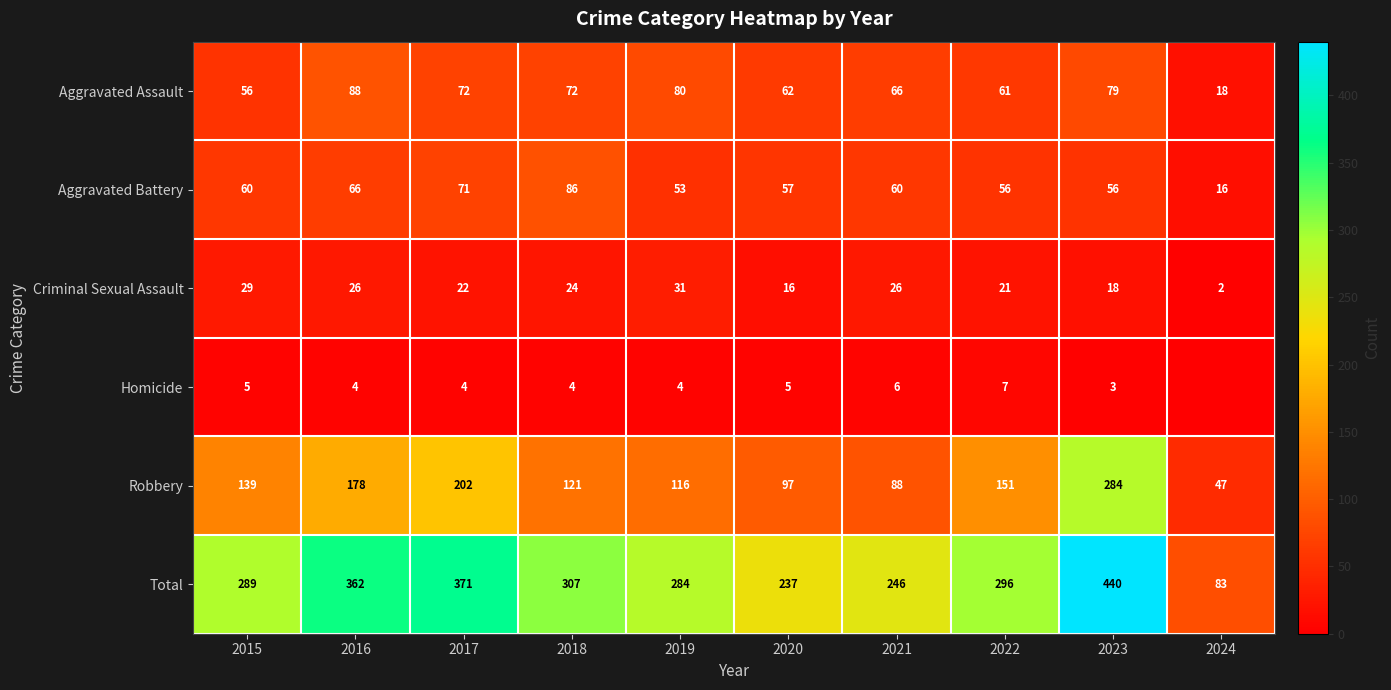

Is it true that Aggravated Assault equals 96 at 2018?

False